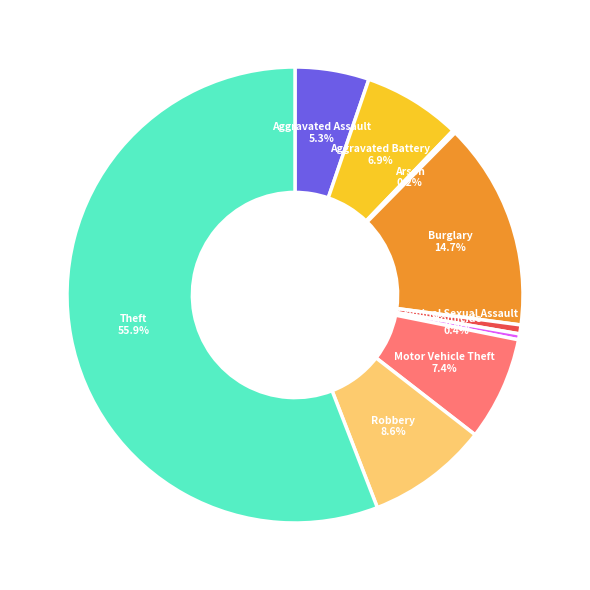

Which slice represents more than half of the pie?

Theft